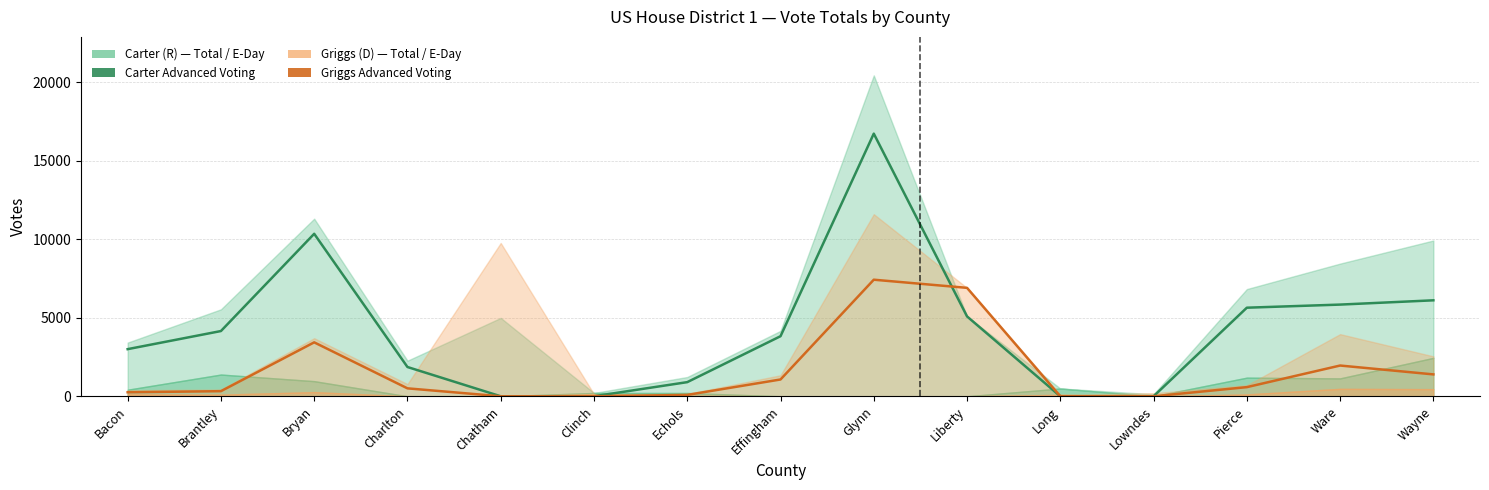

True or false: Griggs Advanced Voting has more than 1 interior local peaks.

True